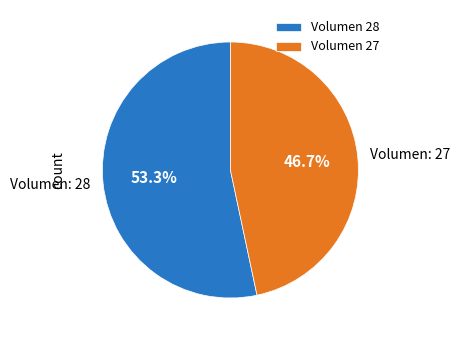

Does any single category account for the majority?

Yes